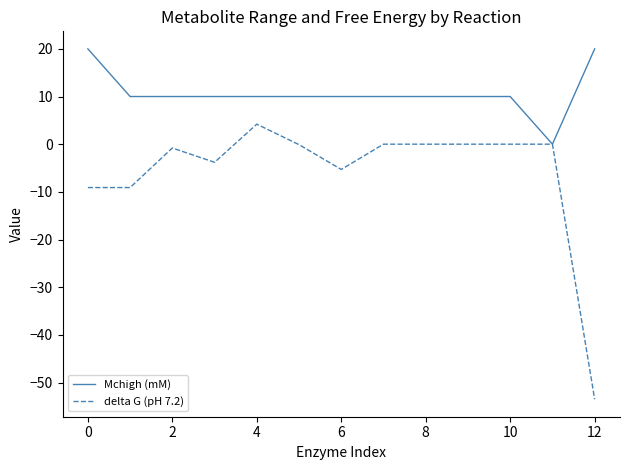

Which series has the widest spread of values?

delta G (pH 7.2)